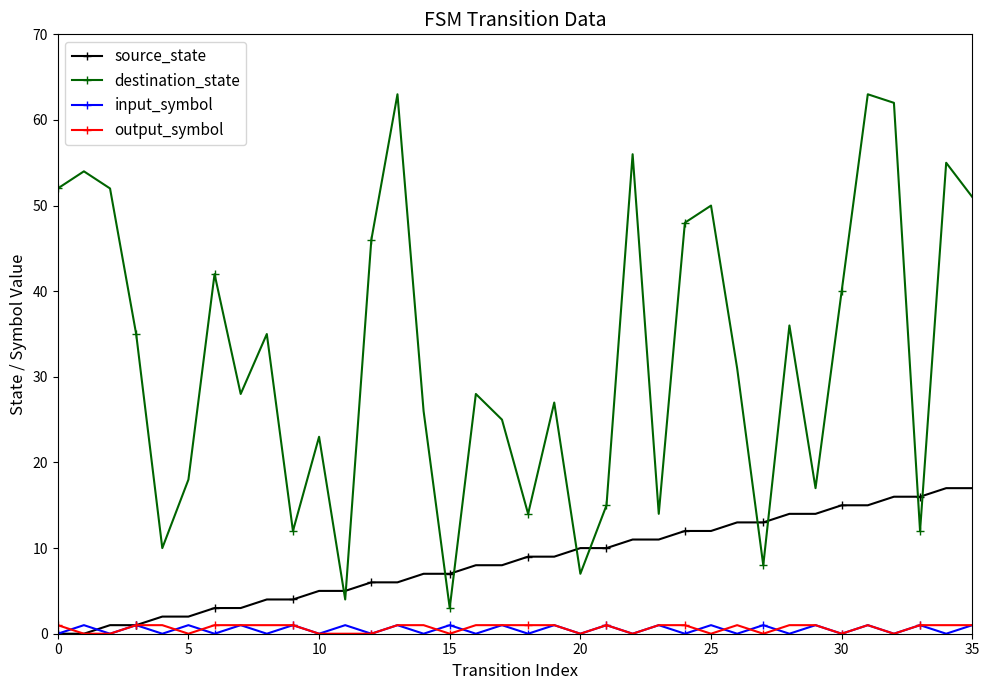

What is the difference between the maximum and second lowest values in the destination_state series?

59